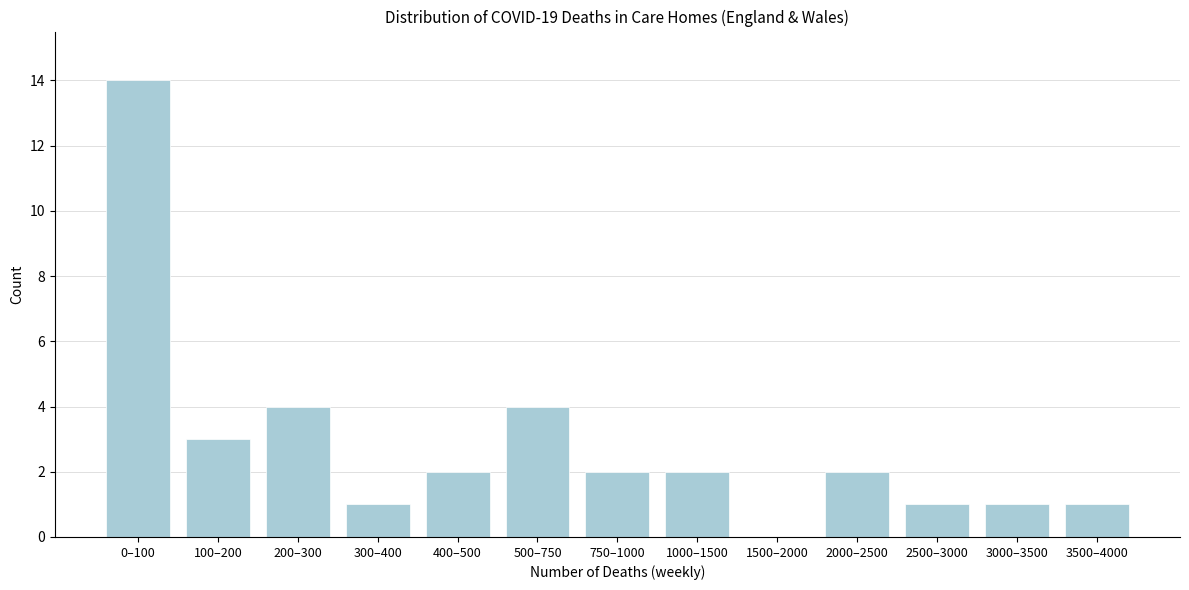

Reading right to left, transcribe all the data shown in this chart.

3500–4000=1	3000–3500=1	2500–3000=1	2000–2500=2	1500–2000=0	1000–1500=2	750–1000=2	500–750=4	400–500=2	300–400=1	200–300=4	100–200=3	0–100=14